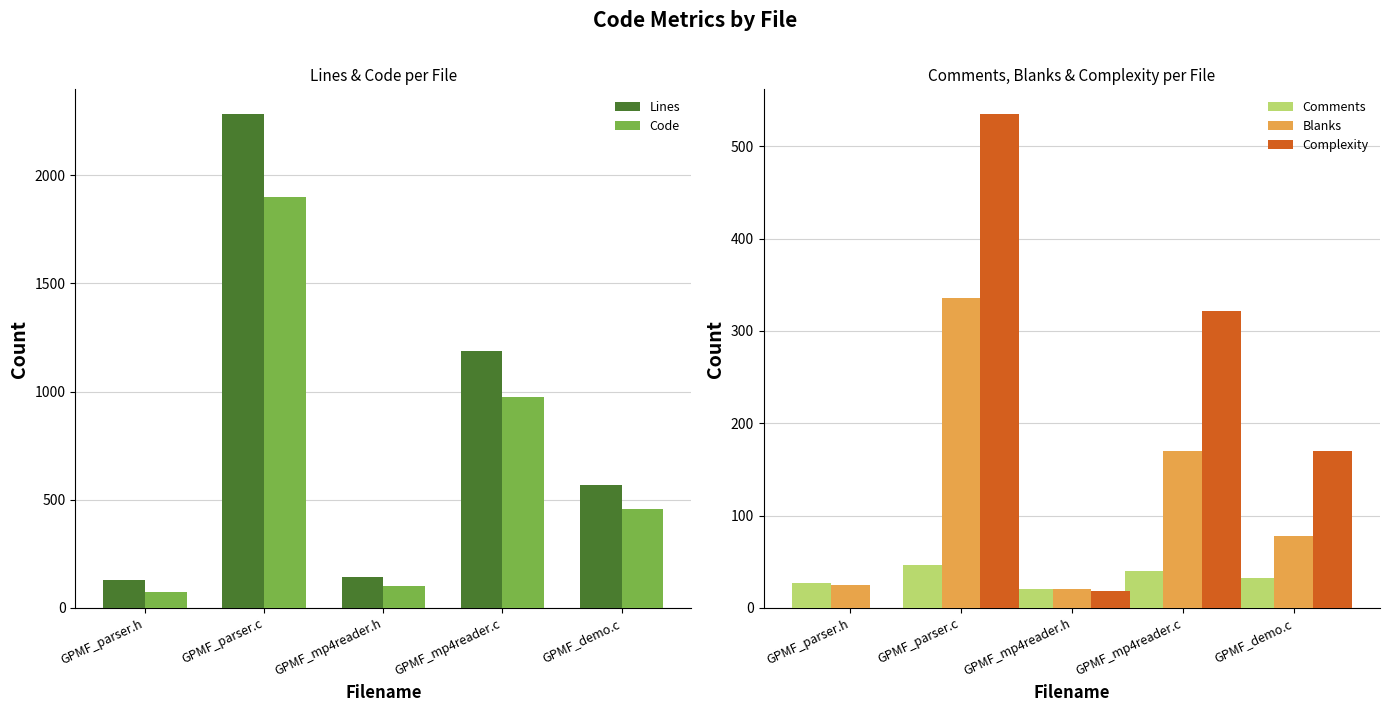

What is the difference between the second highest and second lowest values in the Lines series?

1043